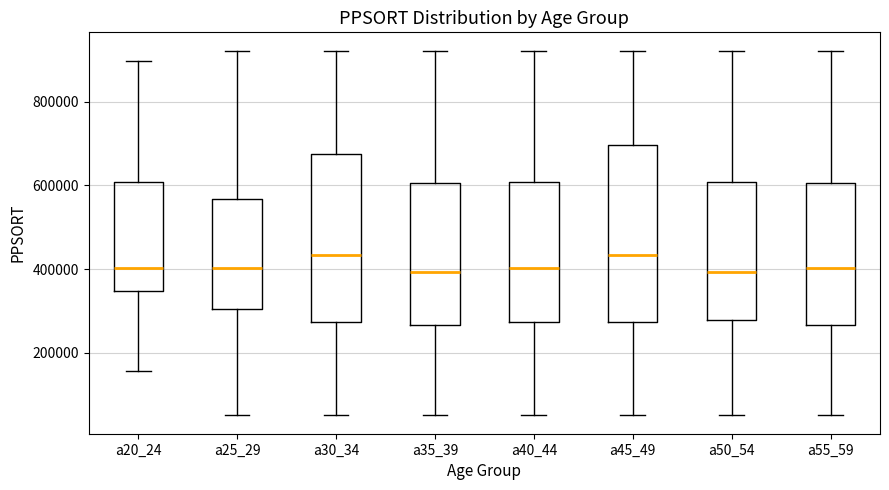

Reading left to right, read every box against the y-axis: the position of its median line, the range the box covers, and the ends of its whiskers. The values are not printed on the chart, so give them approximately, as read against the axis.

a20_24: median 400000, box 340000 to 600000, whiskers 160000 to 900000
a25_29: median 400000, box 300000 to 560000, whiskers 60000 to 920000
a30_34: median 440000, box 280000 to 680000, whiskers 60000 to 920000
a35_39: median 400000, box 260000 to 600000, whiskers 60000 to 920000
a40_44: median 400000, box 280000 to 600000, whiskers 60000 to 920000
a45_49: median 440000, box 280000 to 700000, whiskers 60000 to 920000
a50_54: median 400000, box 280000 to 600000, whiskers 60000 to 920000
a55_59: median 400000, box 260000 to 600000, whiskers 60000 to 920000